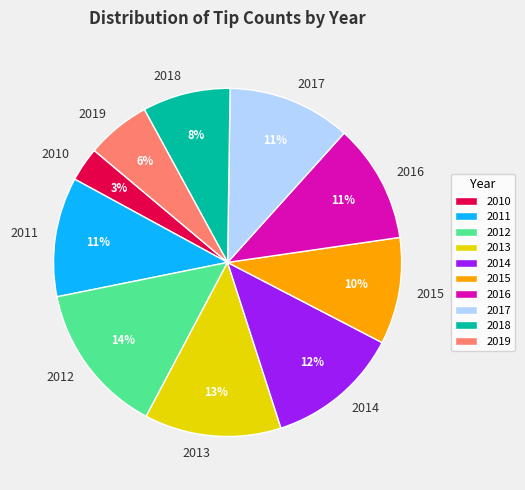

Do 2015 and 2010 together represent more than half of the pie?

No